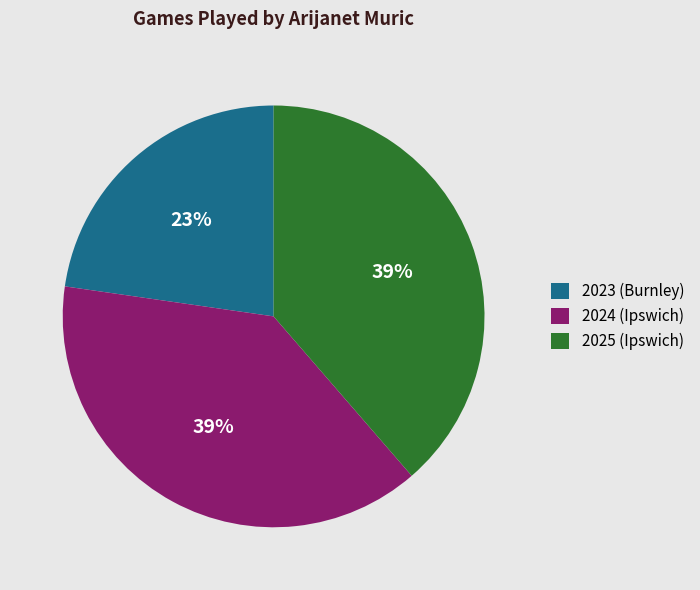

To the nearest percent, what percentage of the pie is 2025 (Ipswich)?

39%